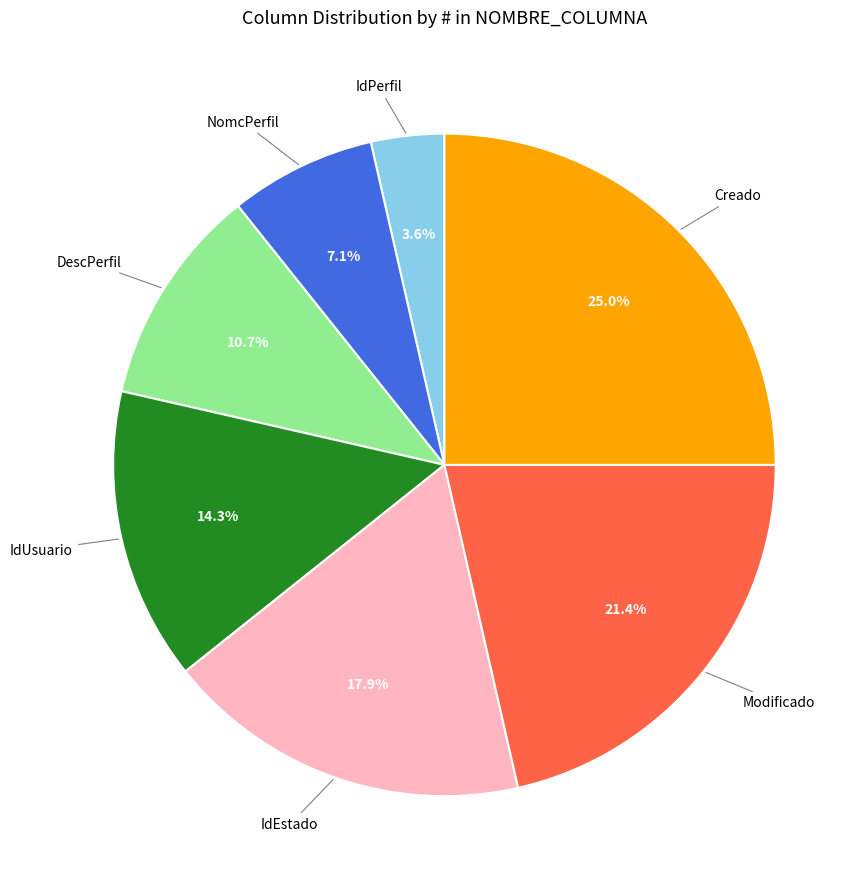

Count the number of slices in the pie.

7